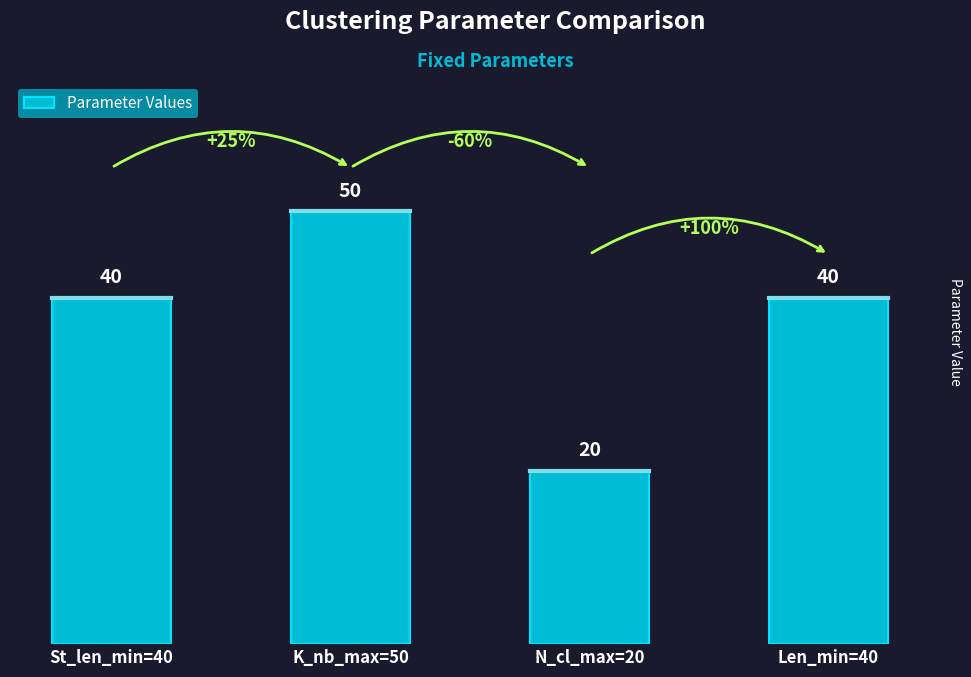

How many series are shown in this chart?

1